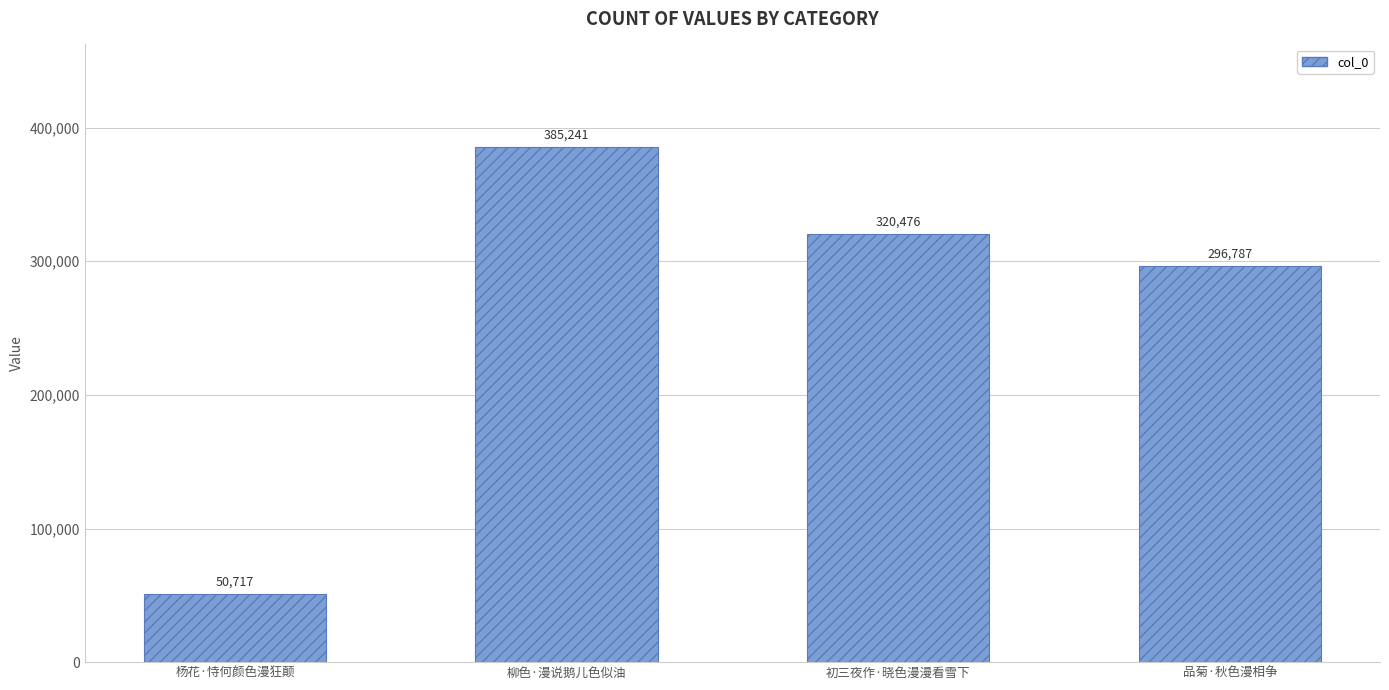

Rank the categories by value from lowest to highest.

杨花·恃何颜色漫狂颠, 品菊·秋色漫相争, 初三夜作·晓色漫漫看雪下, 柳色·漫说鹅儿色似油